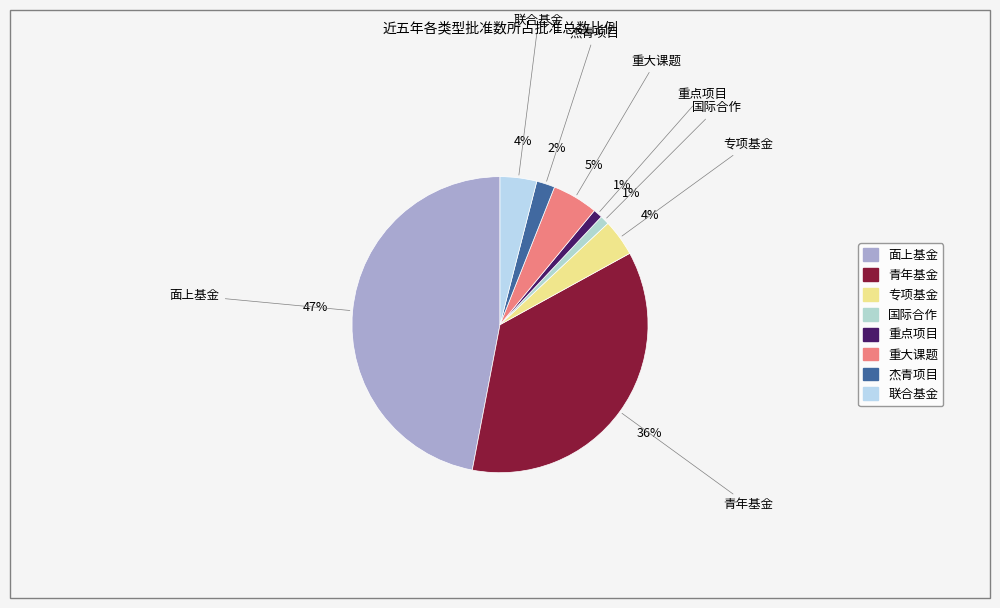

Combined, do 重点项目 and 国际合作 account for over 50%?

No